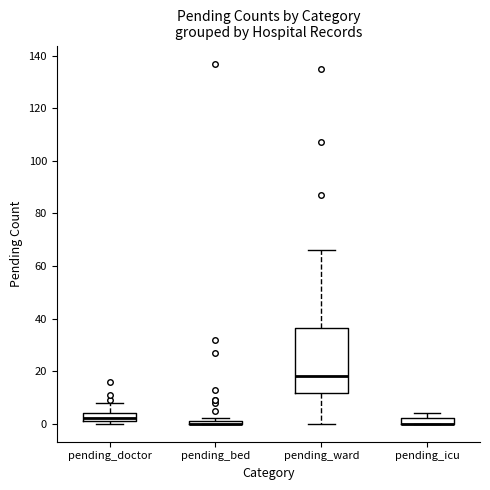

Comparing the boxes themselves (not the whiskers), which one is the tallest?

pending_ward